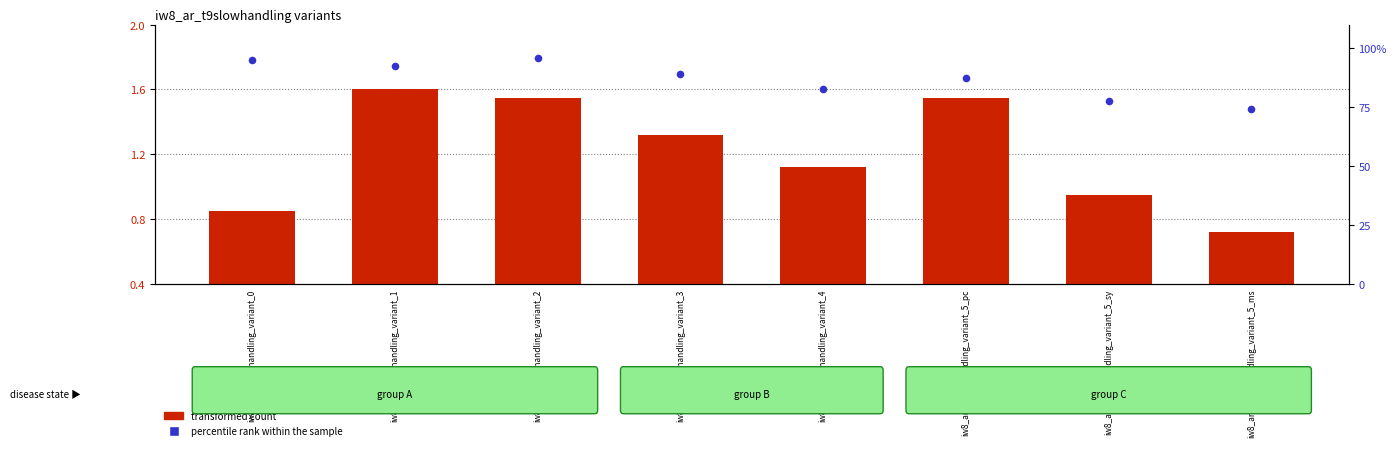

Which series reaches the maximum Y coordinate?

percentile rank within the sample